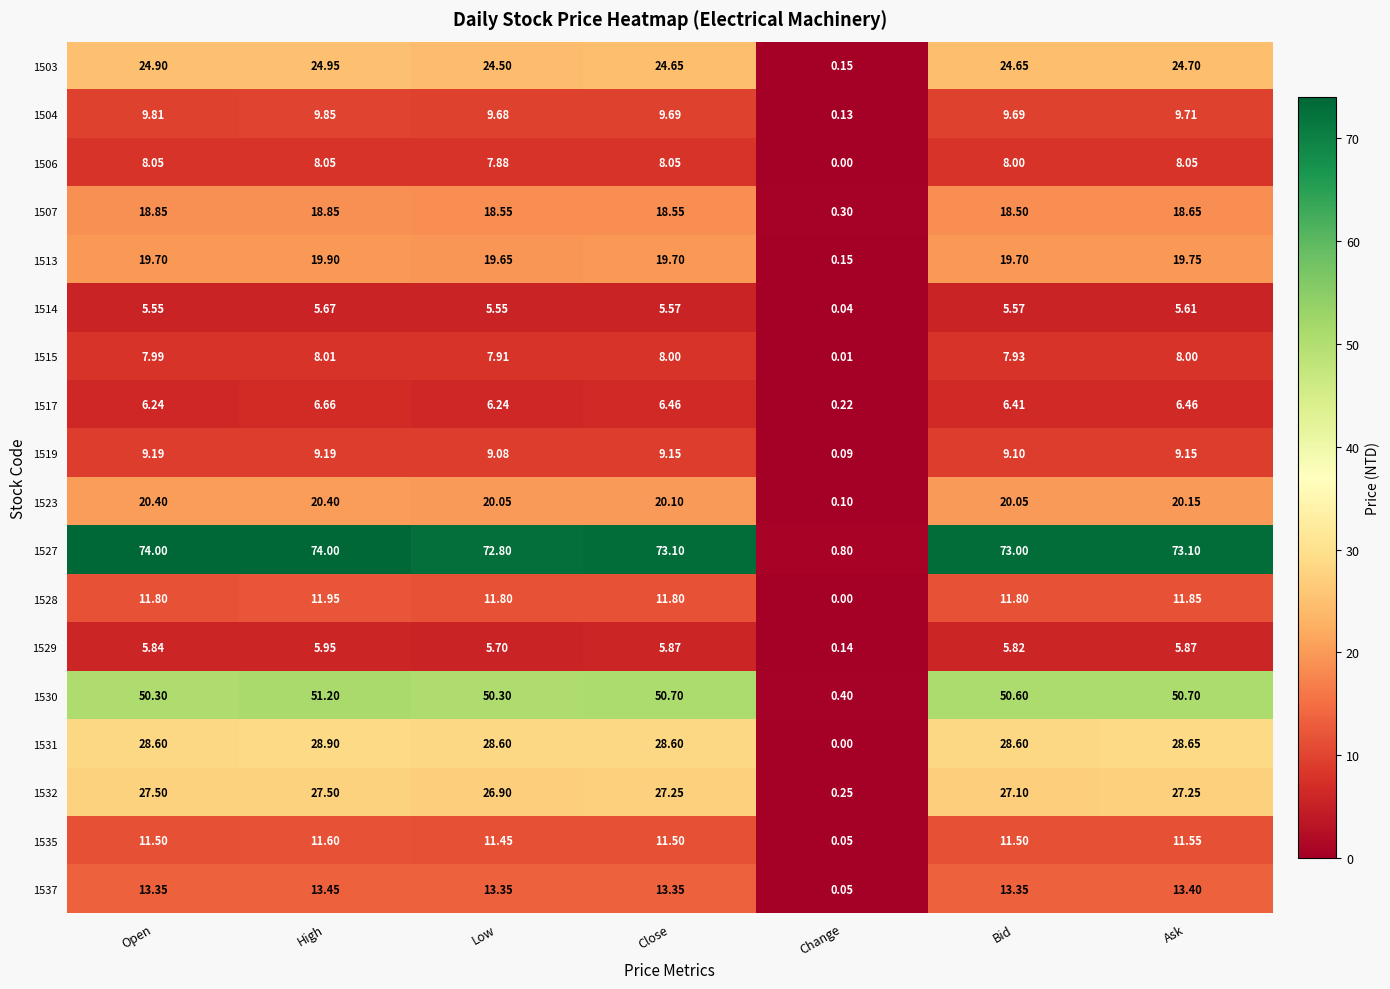

Where does the 1517 series first go above 6?

Open